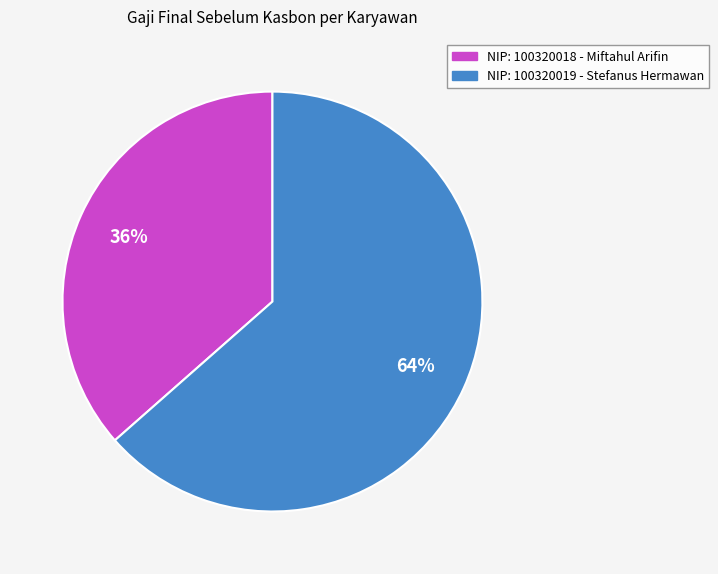

To the nearest percent, what percentage of the pie is NIP: 100320018 - Miftahul Arifin?

36%